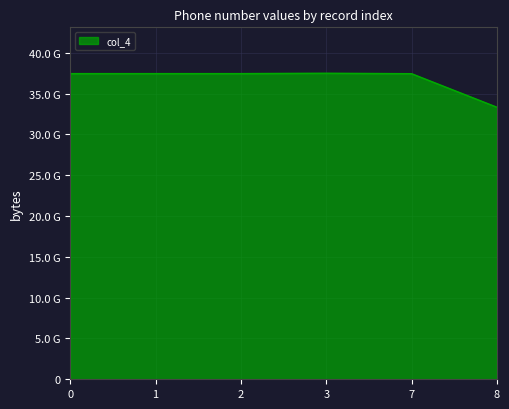

Does the chart have visible grid lines?

Yes